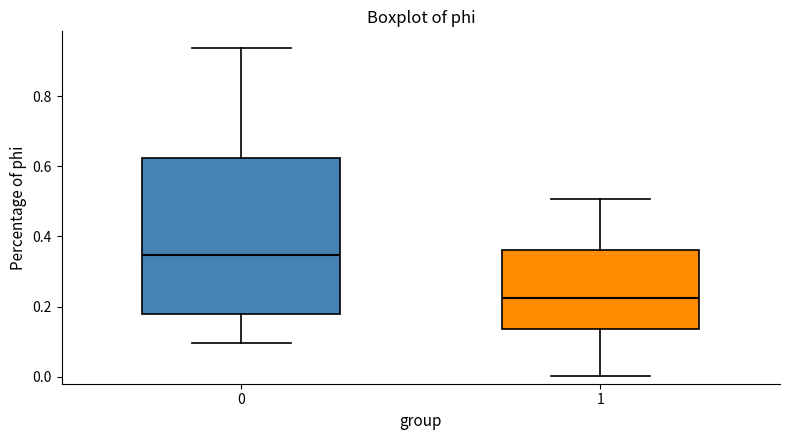

Reading left to right, read every box against the y-axis: the position of its median line, the range the box covers, and the ends of its whiskers. The values are not printed on the chart, so give them approximately, as read against the axis.

0: median 0.34, box 0.18 to 0.62, whiskers 0.10 to 0.94
1: median 0.22, box 0.14 to 0.36, whiskers 0.00 to 0.50